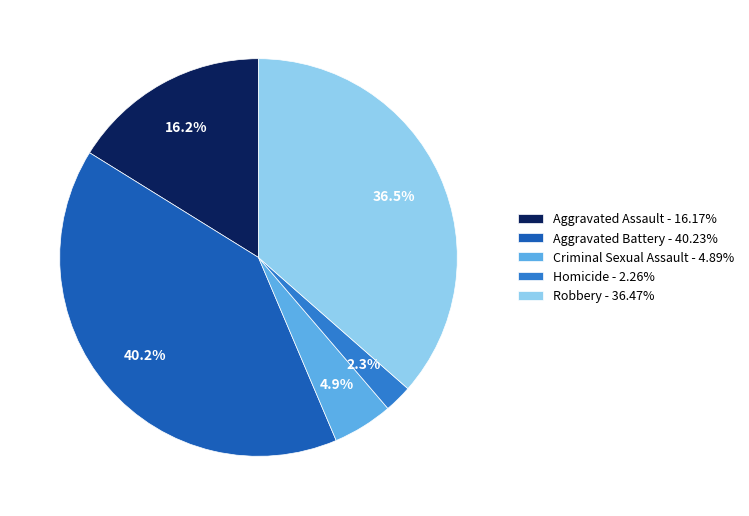

Does Homicide represent more than half of the total?

No